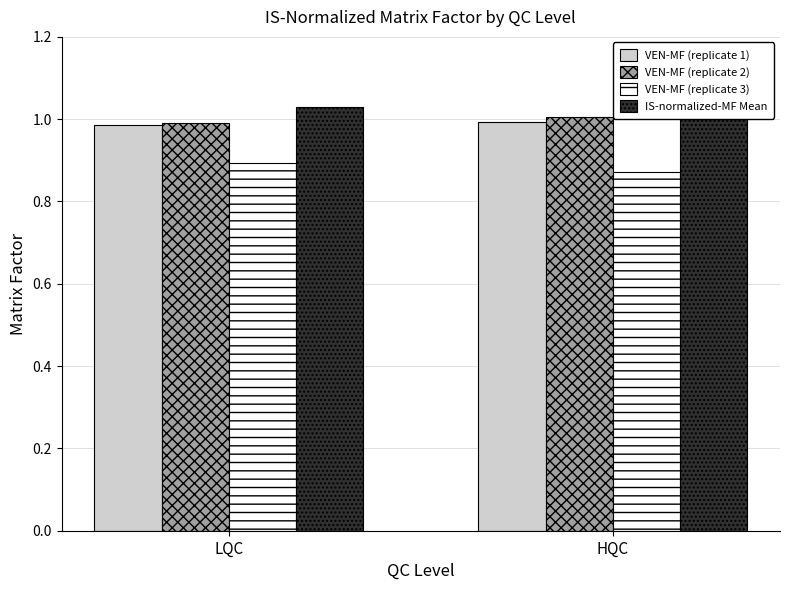

At which category is the sum across all series the highest?

LQC